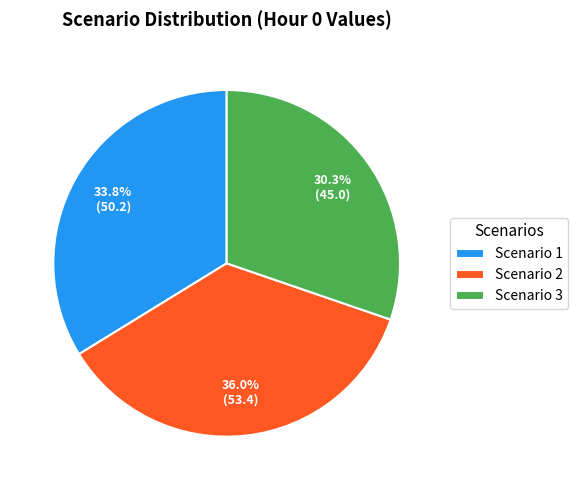

Between Scenario 2 and Scenario 3, which is larger?

Scenario 2